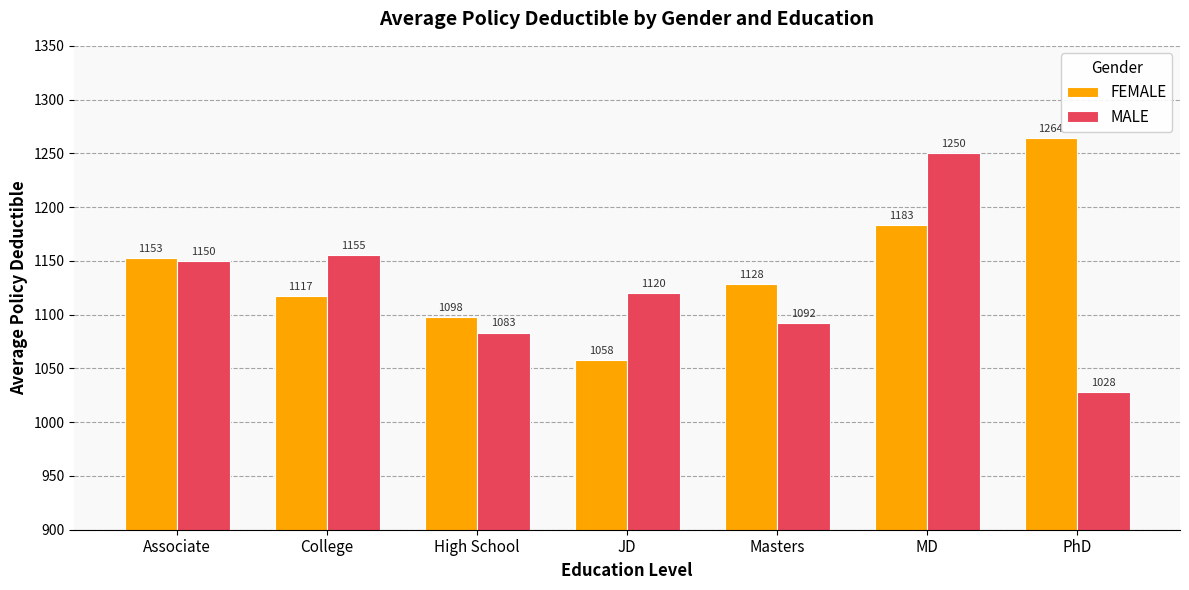

How many values in the FEMALE series exceed 1128?

4